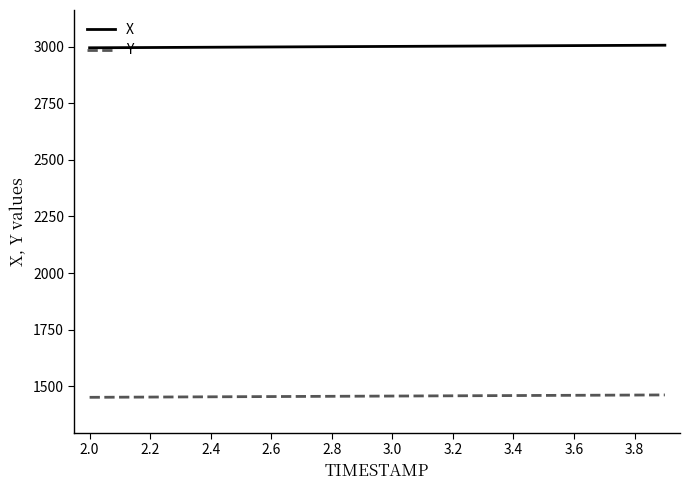

What is the maximum value for Y?

1460.8